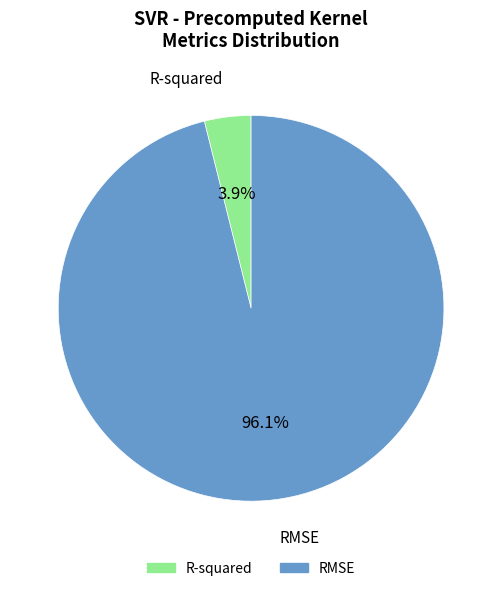

Which has a higher value, R-squared or RMSE?

RMSE